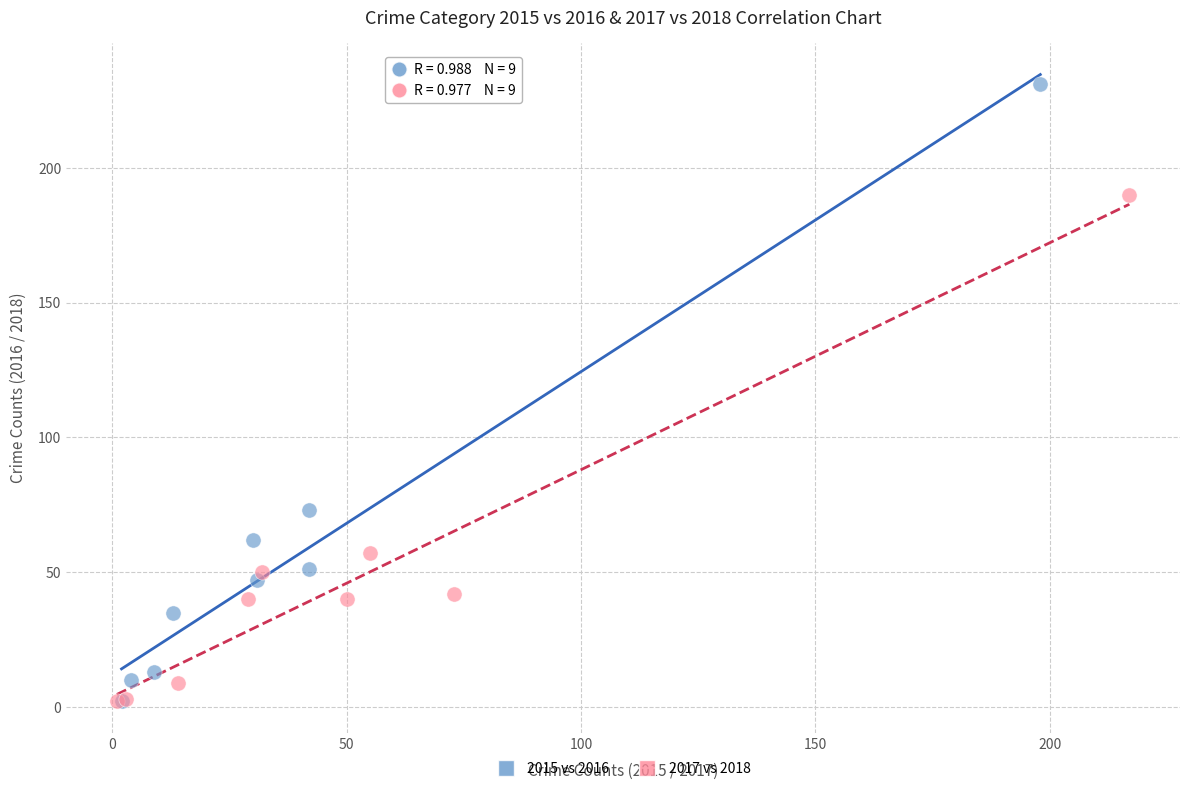

Which series has the widest spread of Y values?

2015 vs 2016